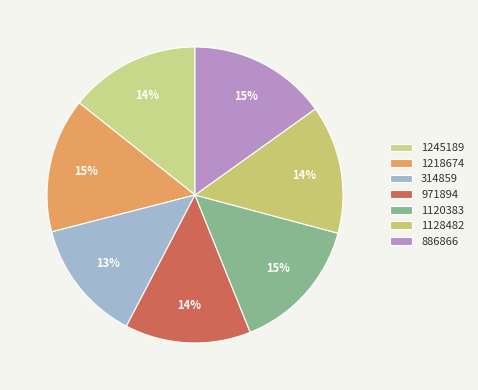

How many slices are in this pie chart?

7